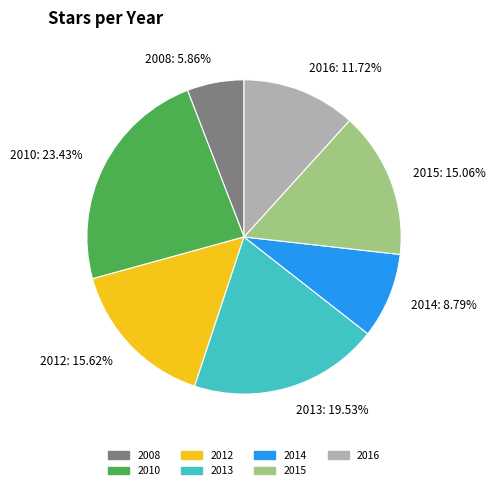

Is the sum of 2010 and 2015 greater than half?

No